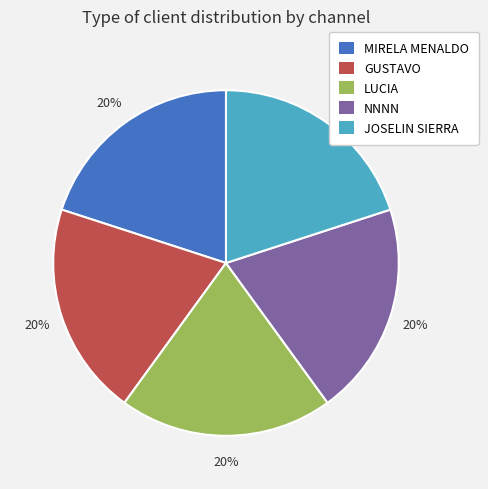

What percentage is the GUSTAVO slice, to the nearest percent?

20%